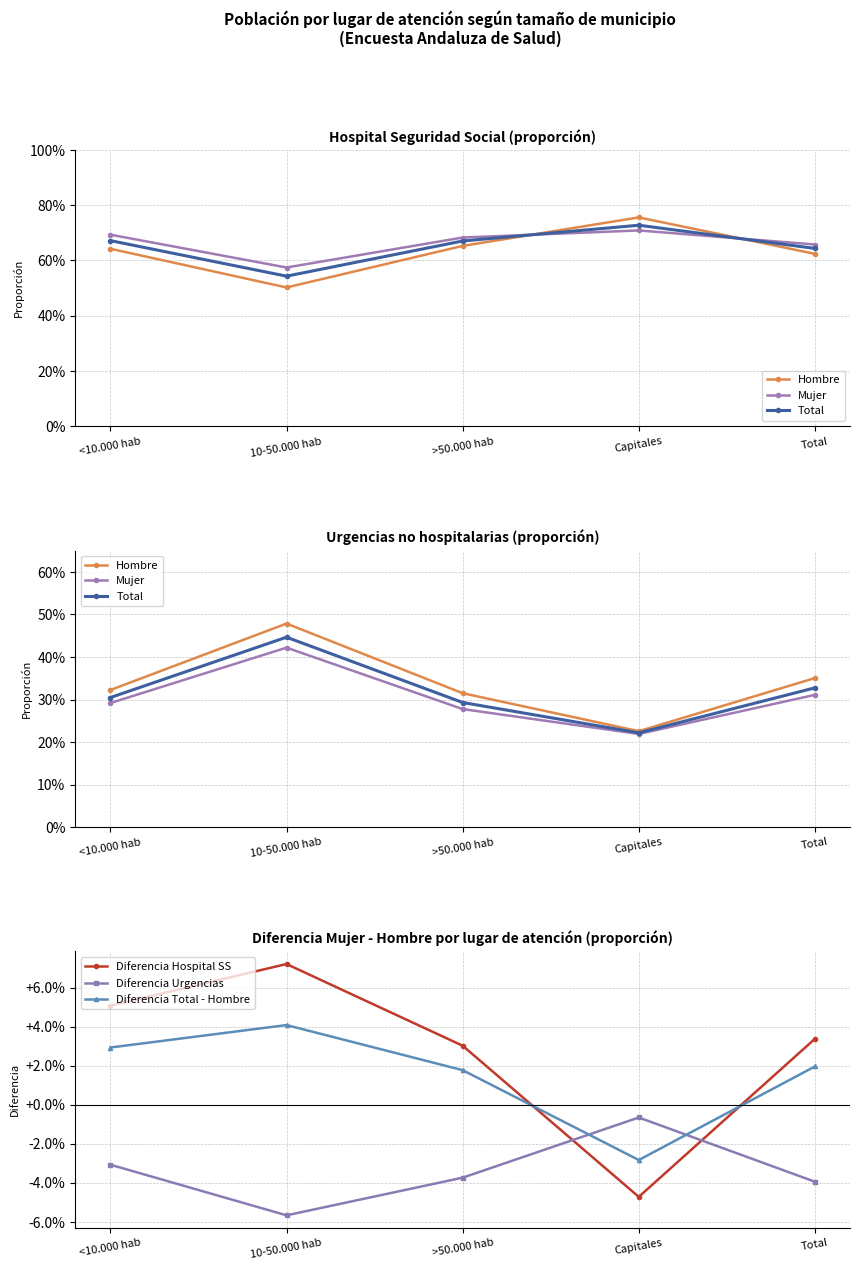

What is the sum of the Hombre values at Capitales and >50.000 hab?

0.5